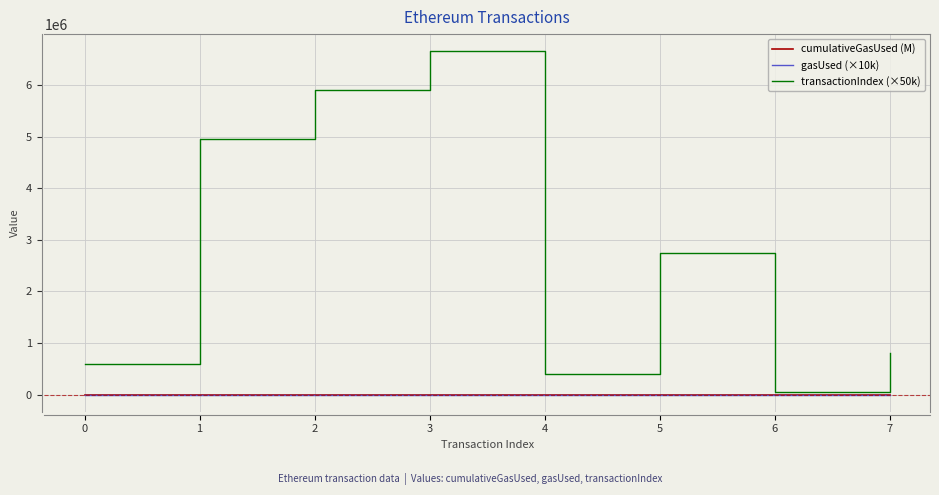

What is the total value across all series at 4?

400005.6